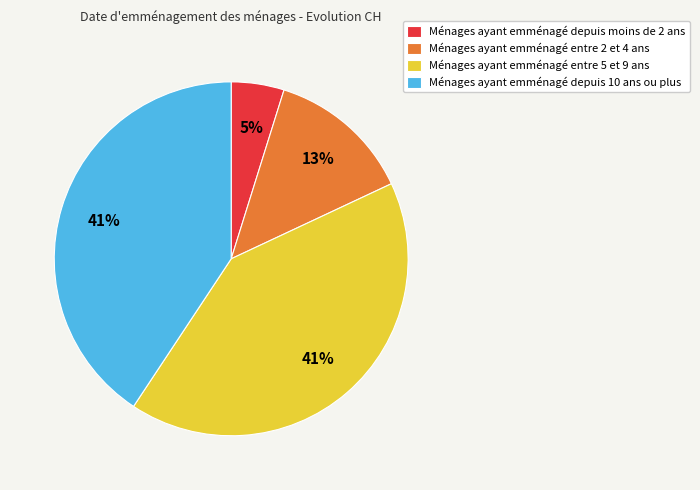

How many segments does this pie chart have?

4